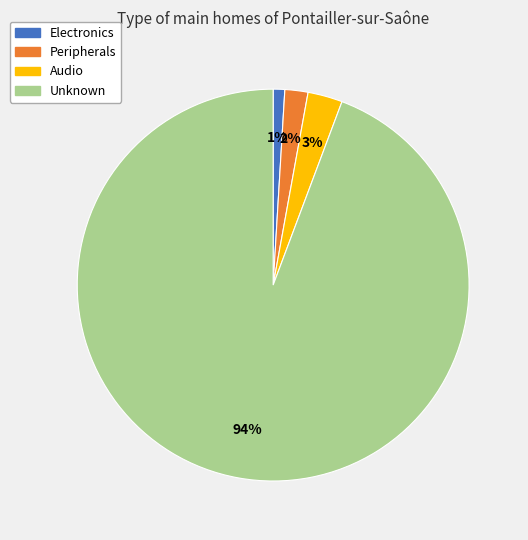

Which slice is the smallest?

Electronics